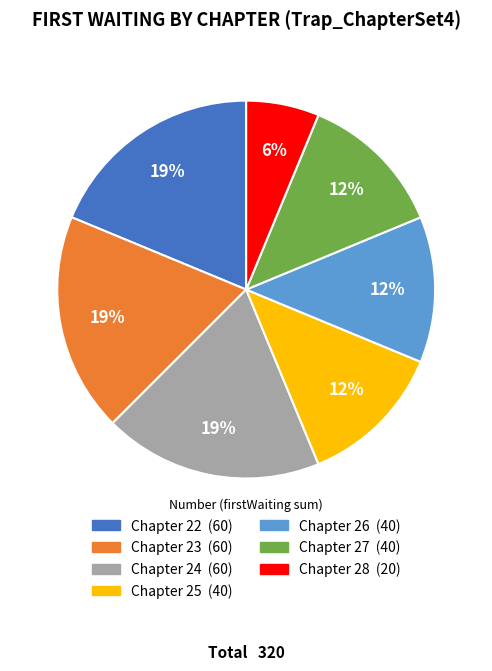

Does any single category account for the majority?

No